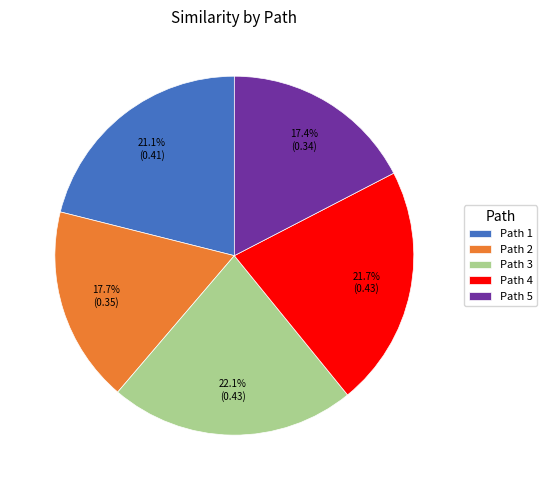

Between Path 3 and Path 2, which is larger?

Path 3